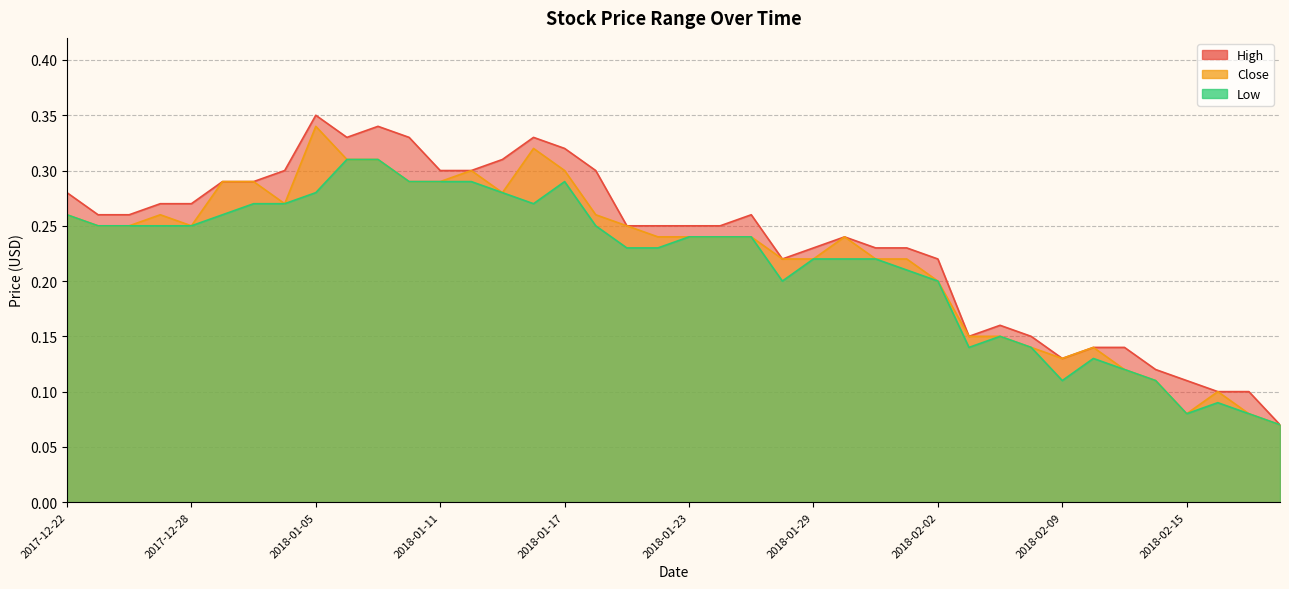

At which category is the sum across all series the highest?

2018-01-05